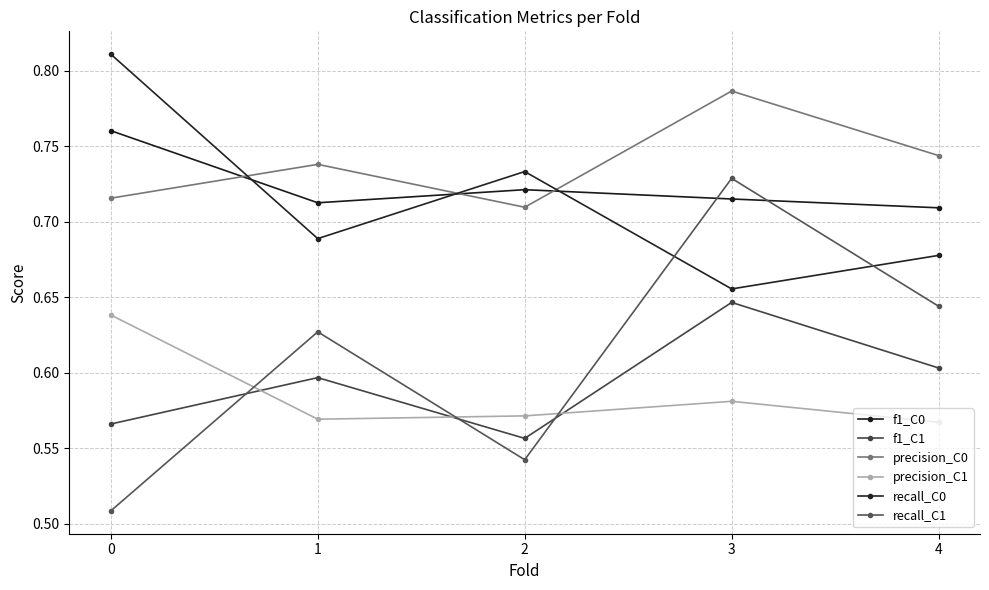

Count the precision_C0 values in the range 0 to 1.

5